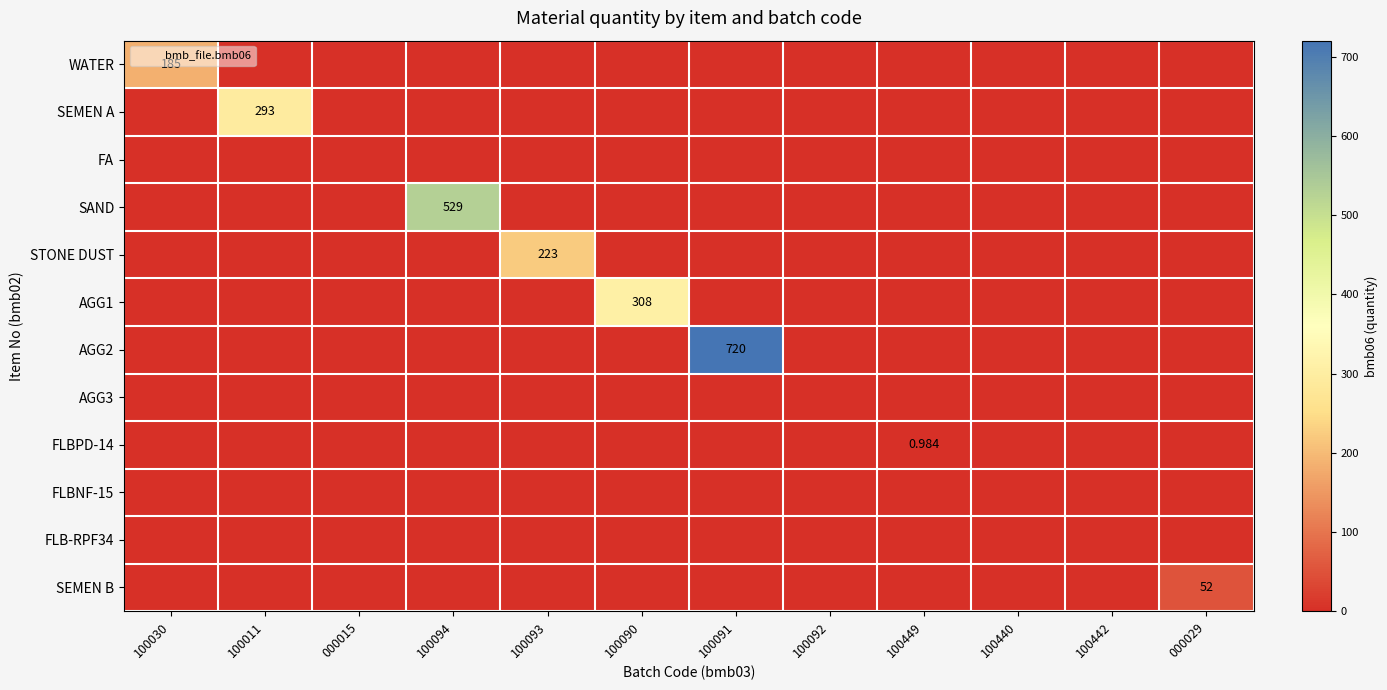

Rank the series by their maximum value, from highest to lowest.

AGG2, SAND, AGG1, SEMEN A, STONE DUST, WATER, SEMEN B, FLBPD-14, FA, AGG3, FLBNF-15, FLB-RPF34